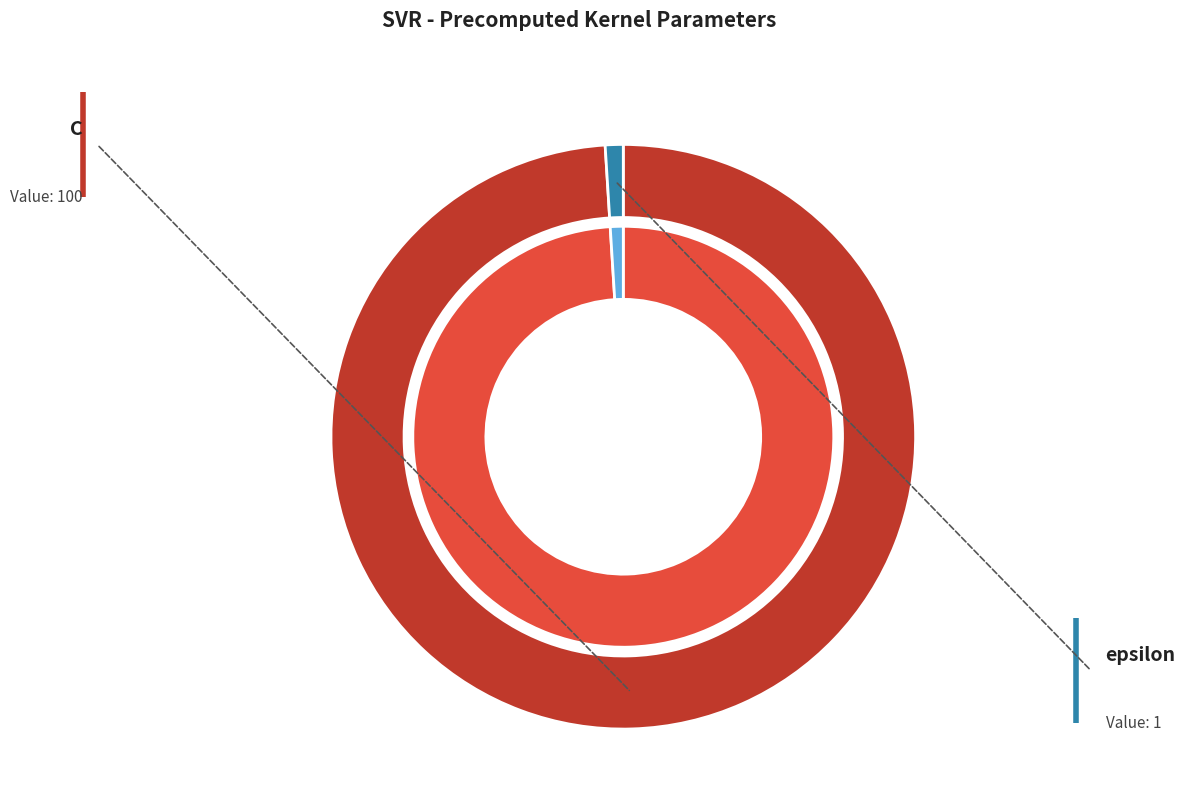

To the nearest percent, what is the difference between the epsilon and C slice percentages?

98%